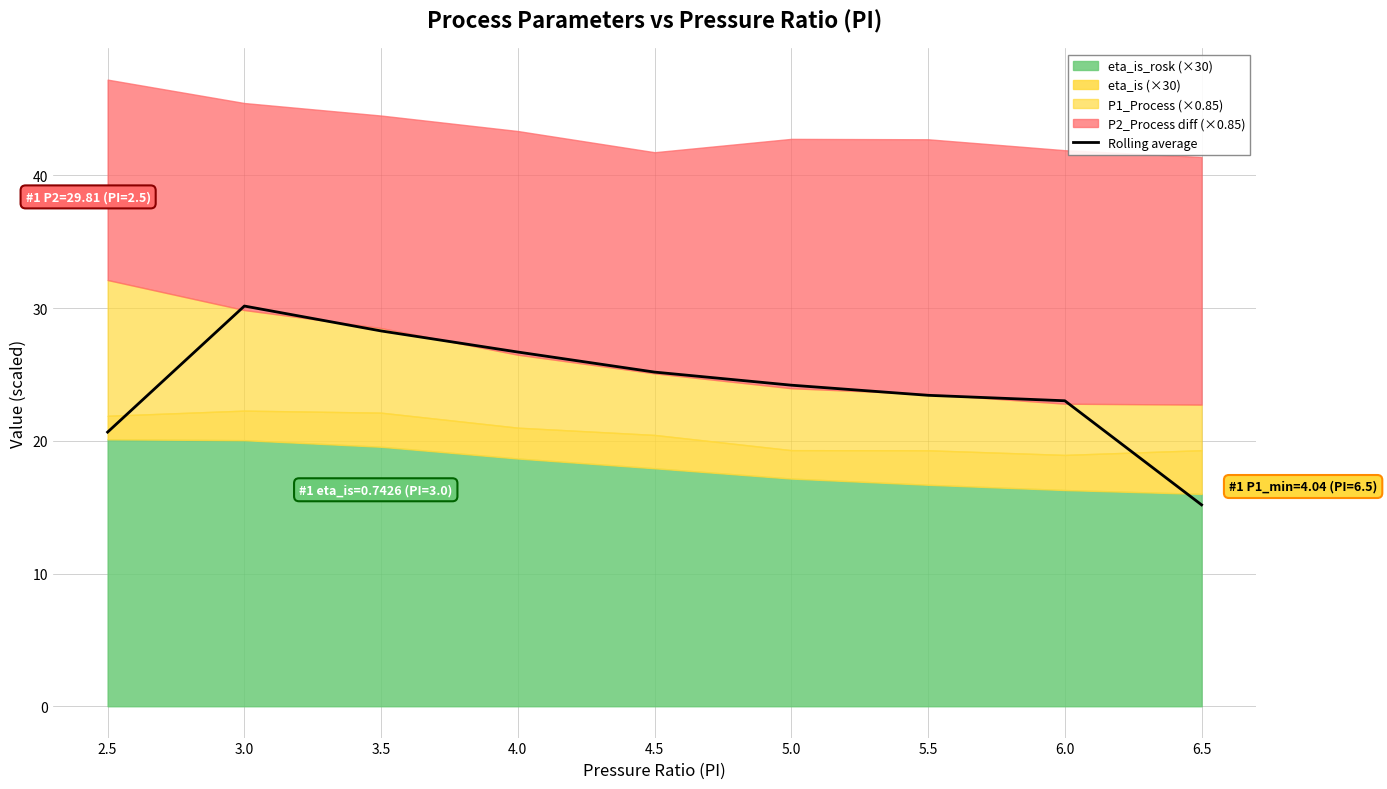

True or false: the data has more than 1 interior local peaks.

False